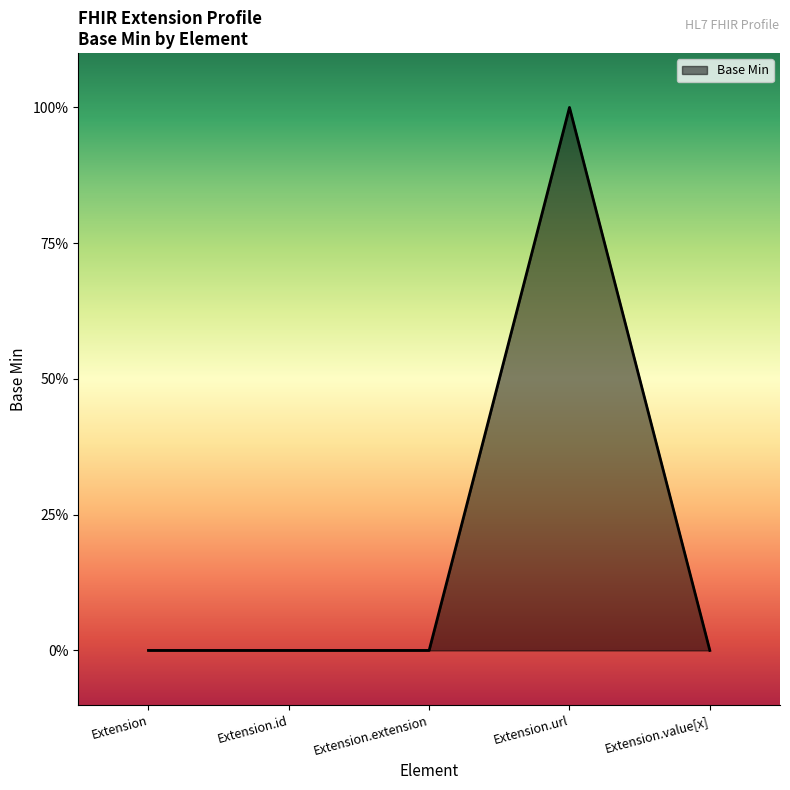

How many points are higher than both their immediate neighbors (excluding endpoints)?

1